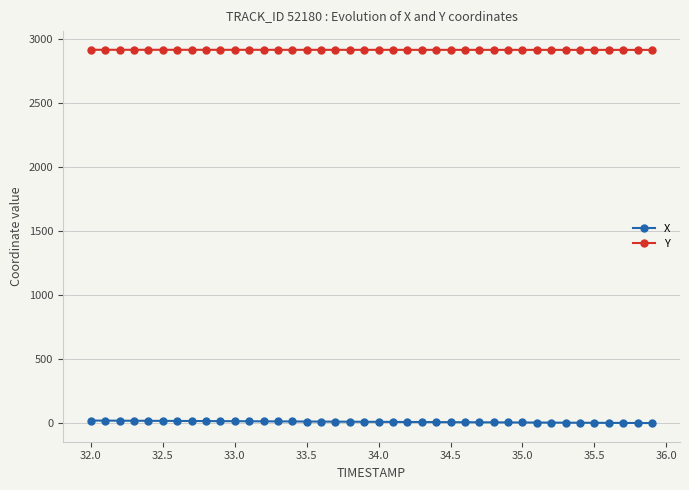

Which series has the largest total across all categories?

Y